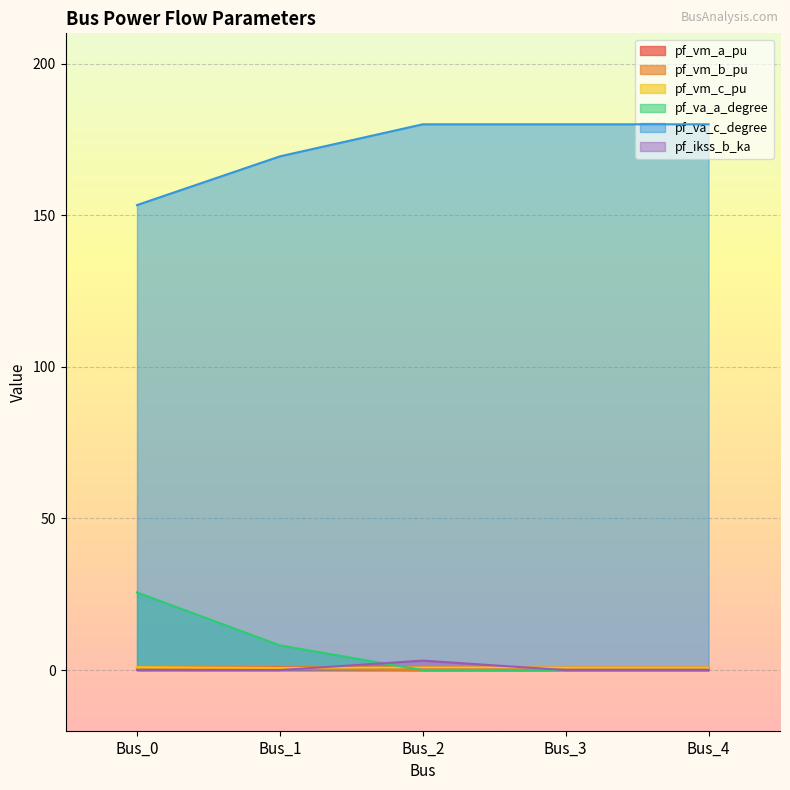

At which label is pf_vm_c_pu closest to 0?

Bus_1